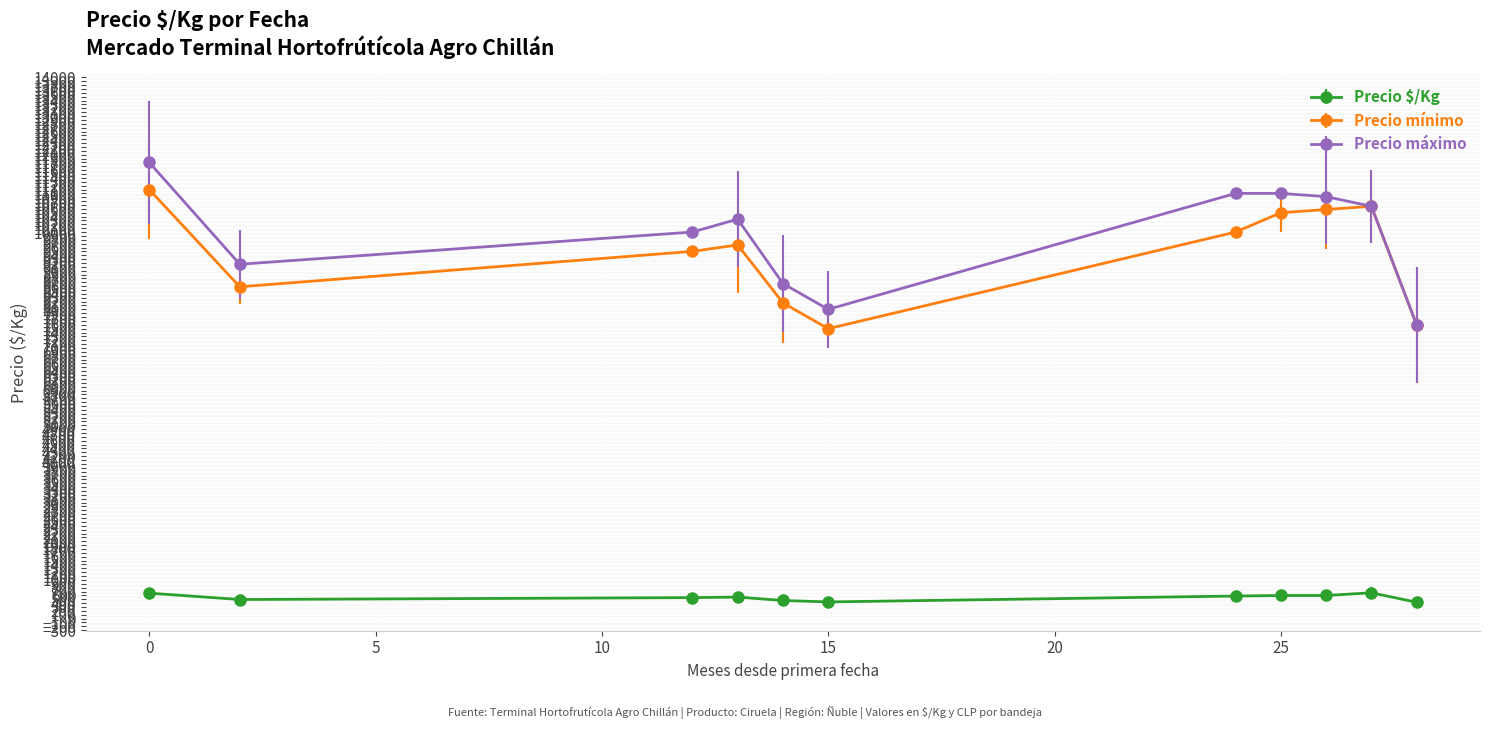

Which series has the widest spread of values?

Precio máximo